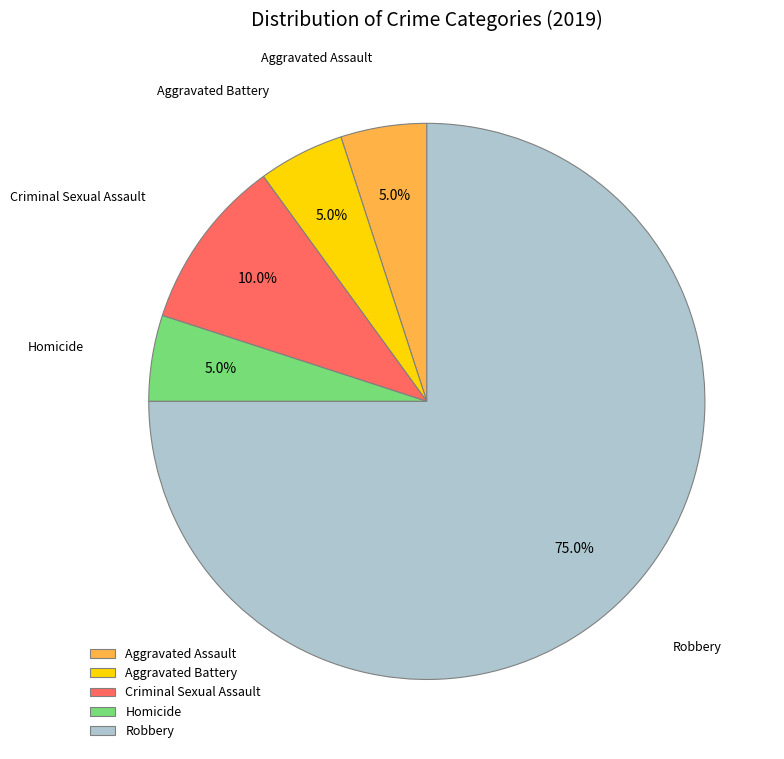

Which category accounts for the majority?

Robbery